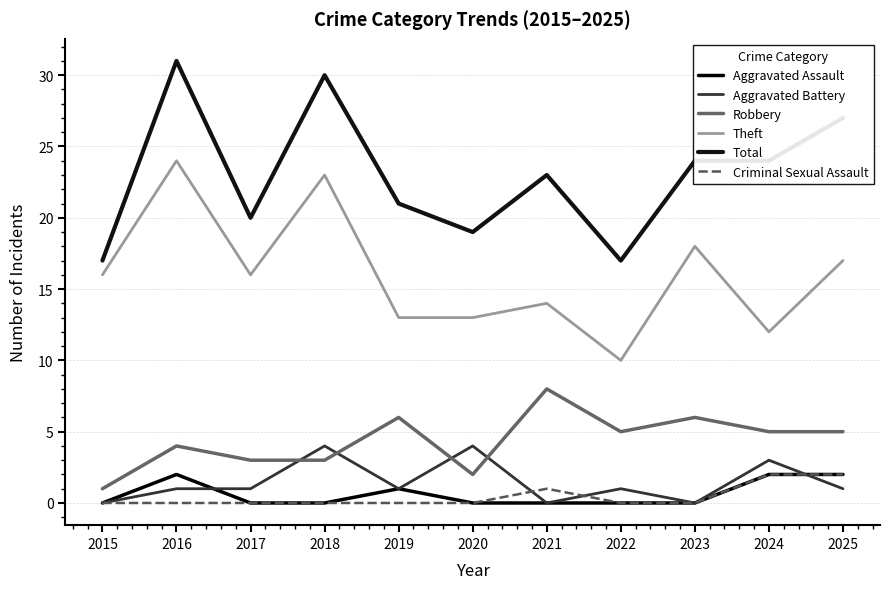

True or false: Total and Robbery cross at least once.

False